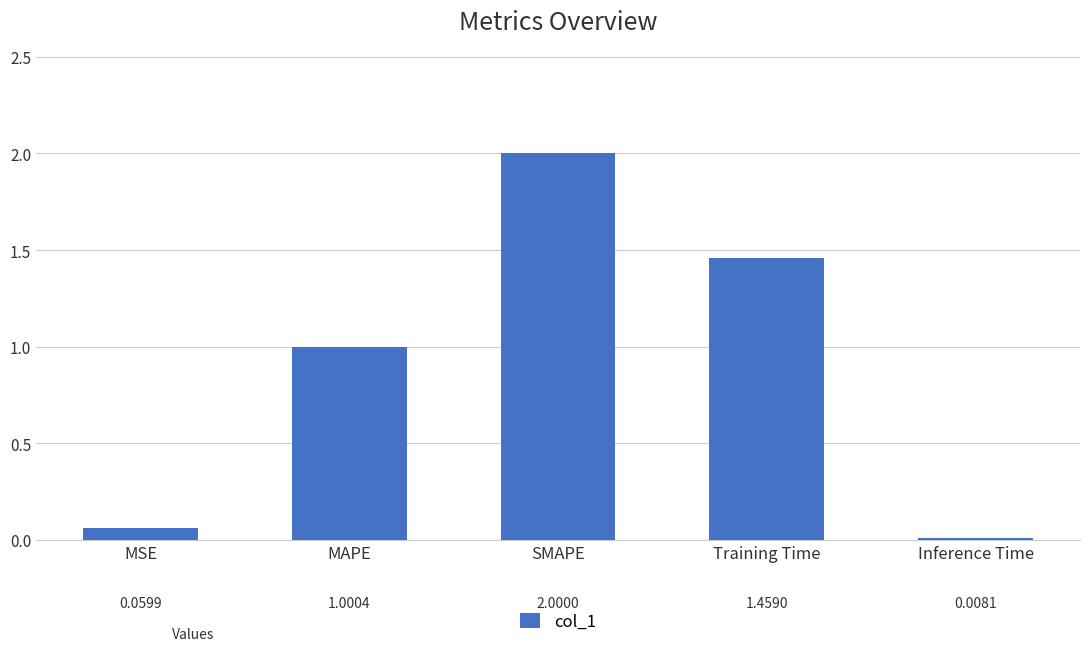

Are the bars grouped side by side (vs. stacked)?

No